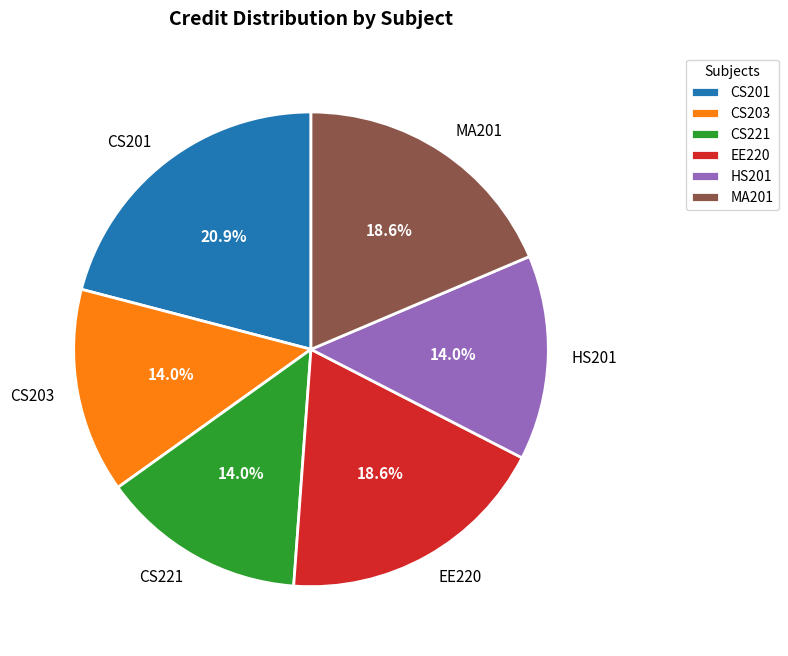

How many slices are in this pie chart?

6